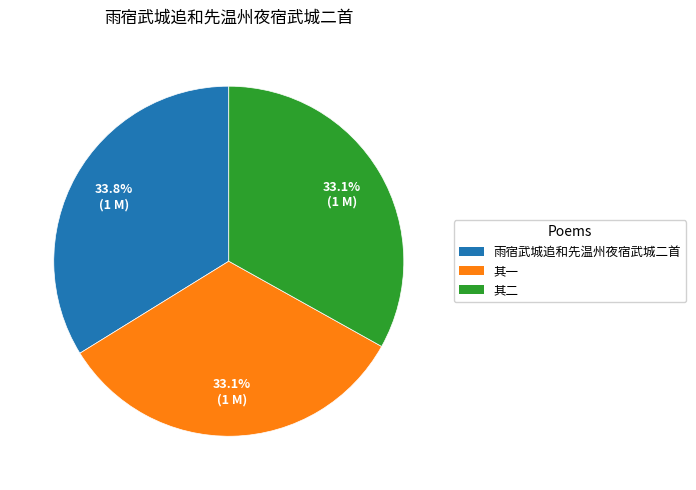

Is there any slice that represents more than half of the pie?

No